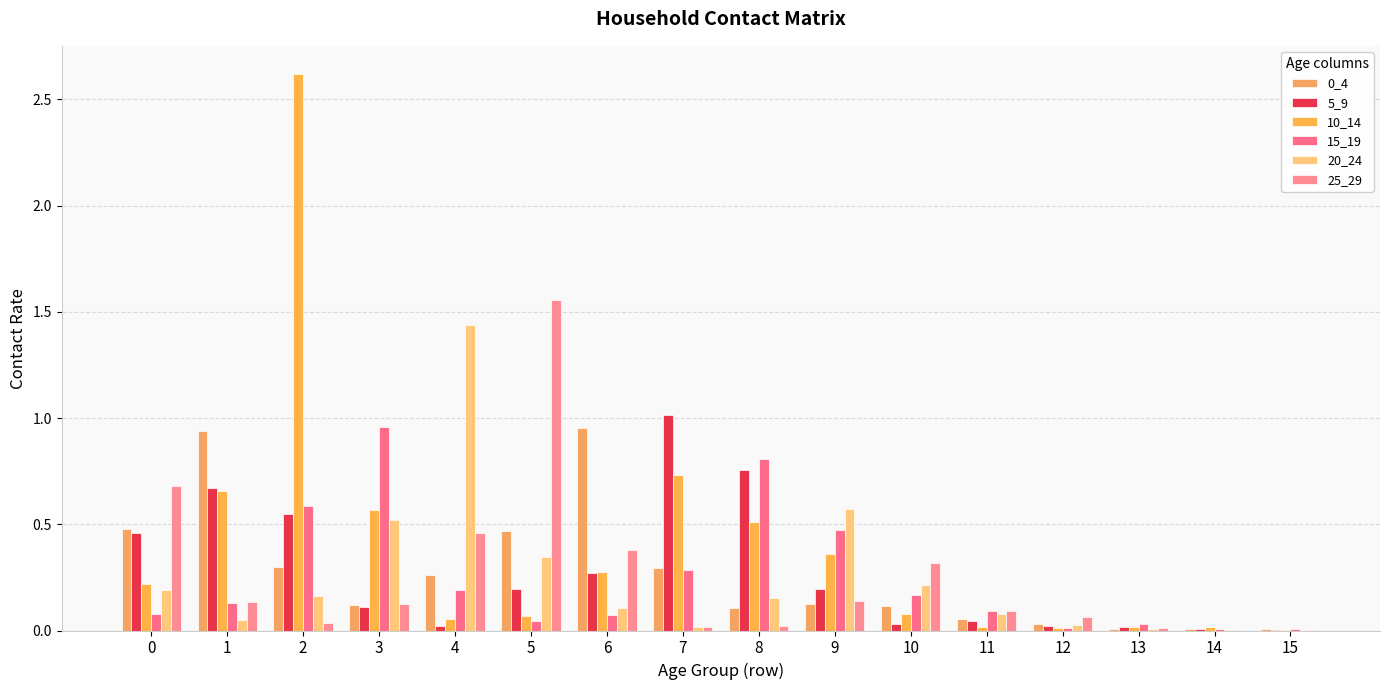

The value of 20_24 at 7 is 0.0. True or false?

True